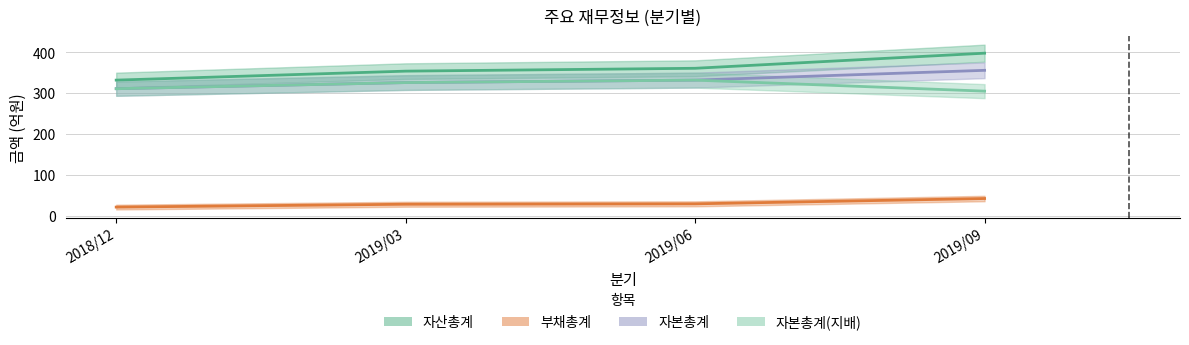

True or false: 부채총계 and 자산총계 cross at least once.

False